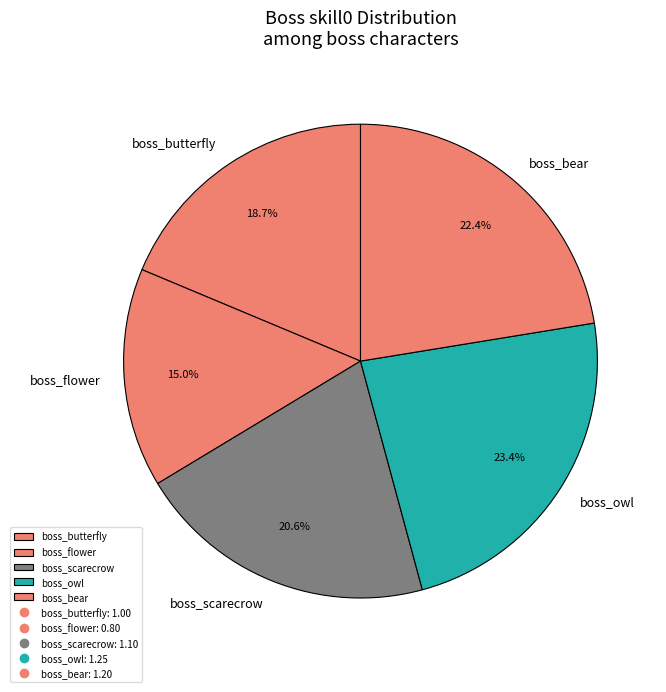

To the nearest percent, what percentage of the pie is boss_bear?

22%